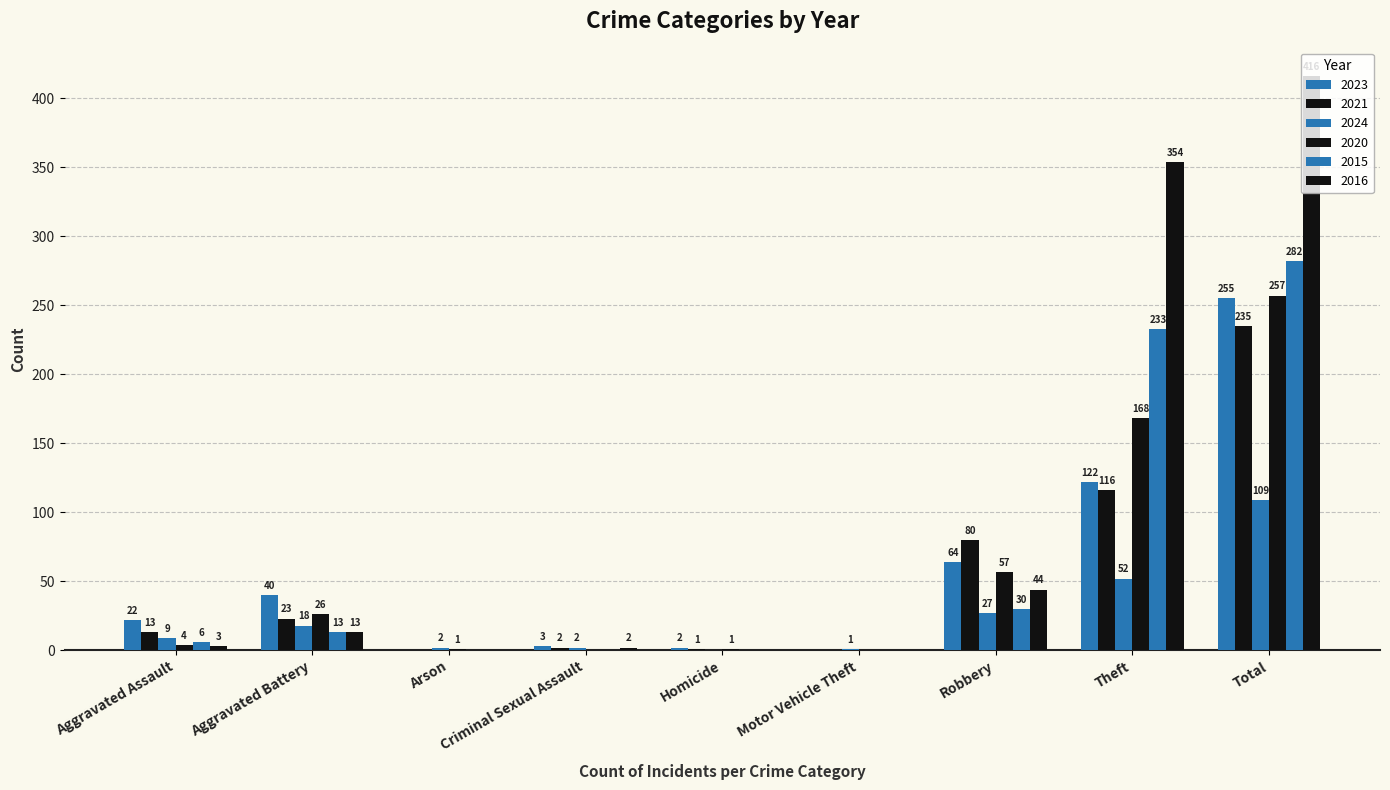

What is the sum of all 2023 values?

508